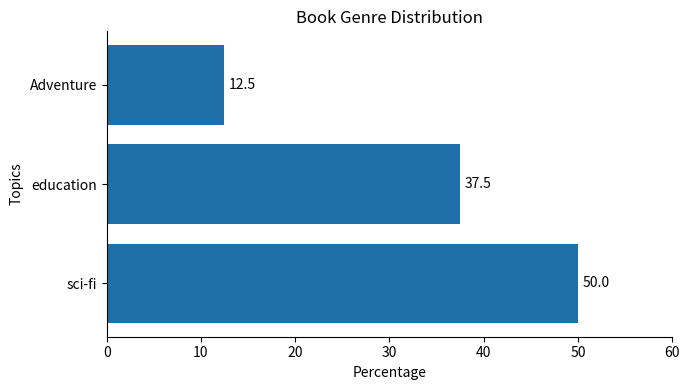

Approximately how many times larger is the value at sci-fi compared to Adventure?

4.0